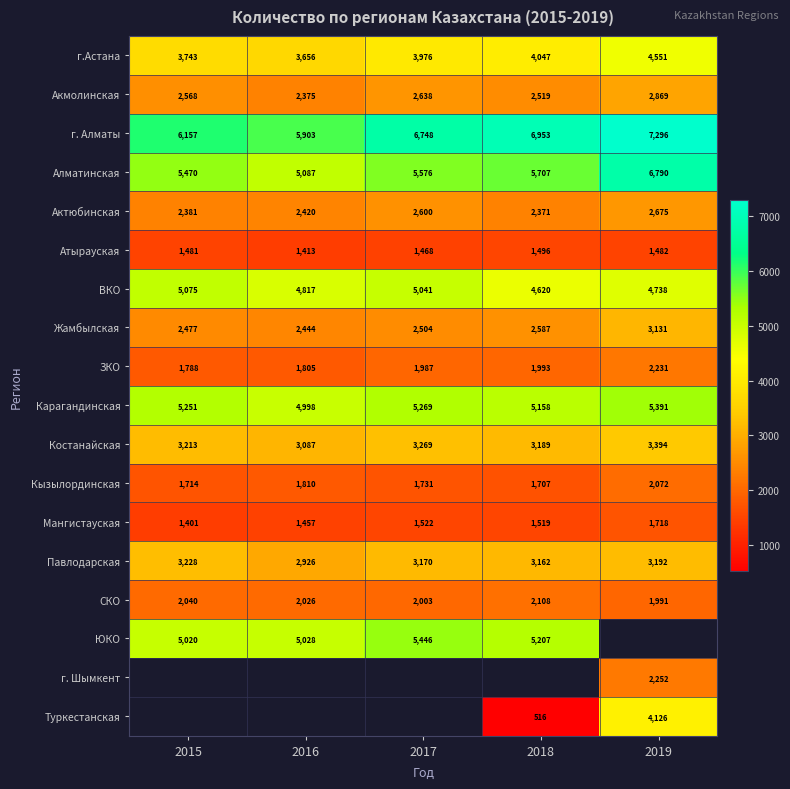

At how many categories does at least one series exceed 3609?

5